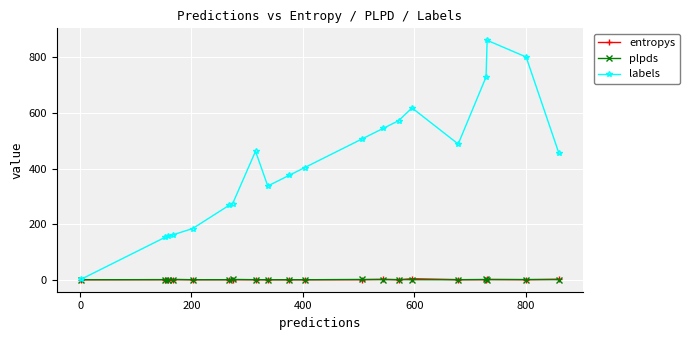

What is the value of the labels point at the 16th from the left?

488.0